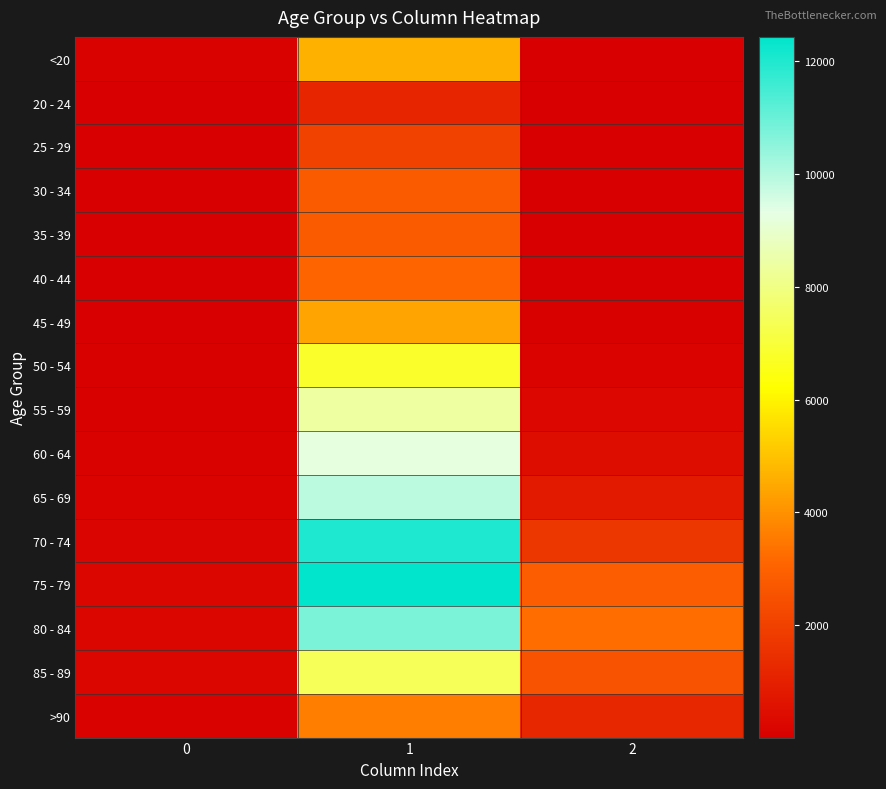

Which has a higher value, 1 or 2?

1